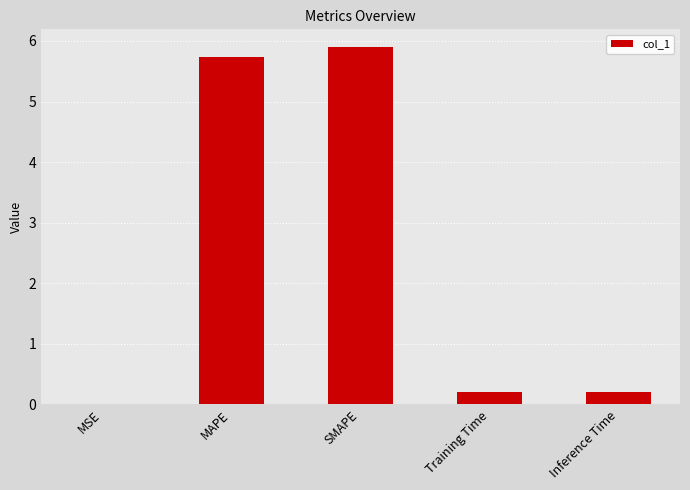

True or false: the data shows 5.9 at SMAPE.

True